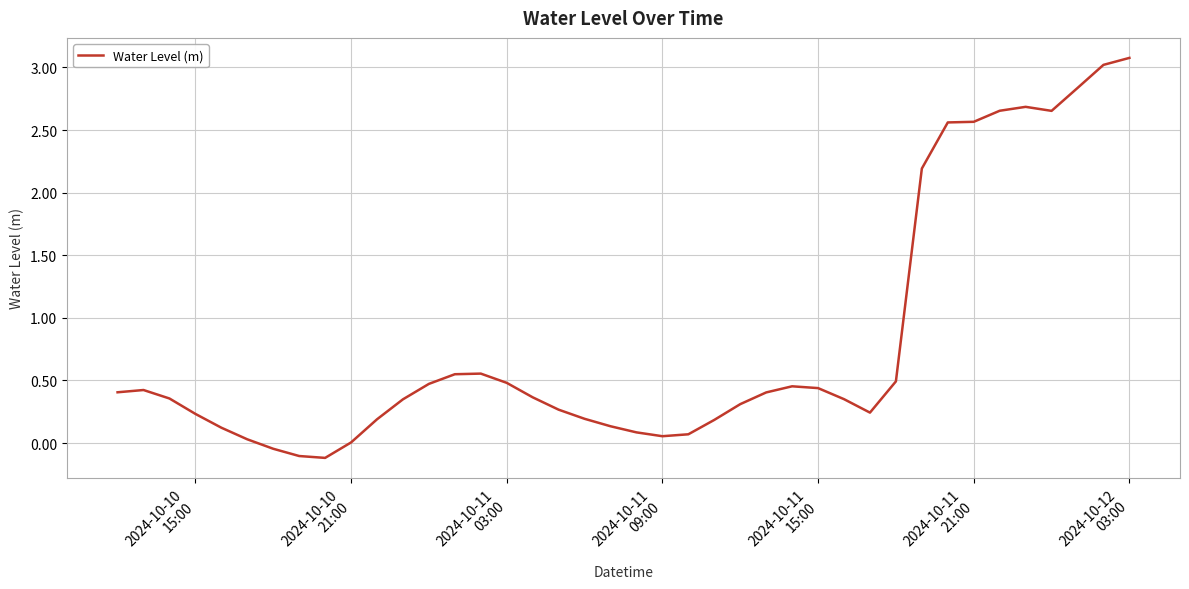

What is the difference between the maximum and minimum values?

3.2